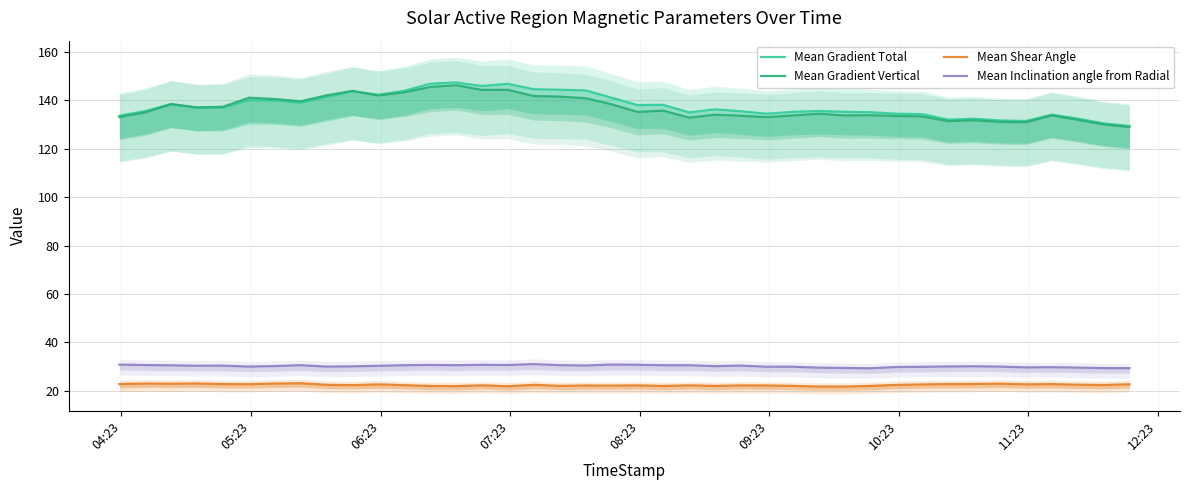

Which series has the largest total across all categories?

Mean Gradient Total